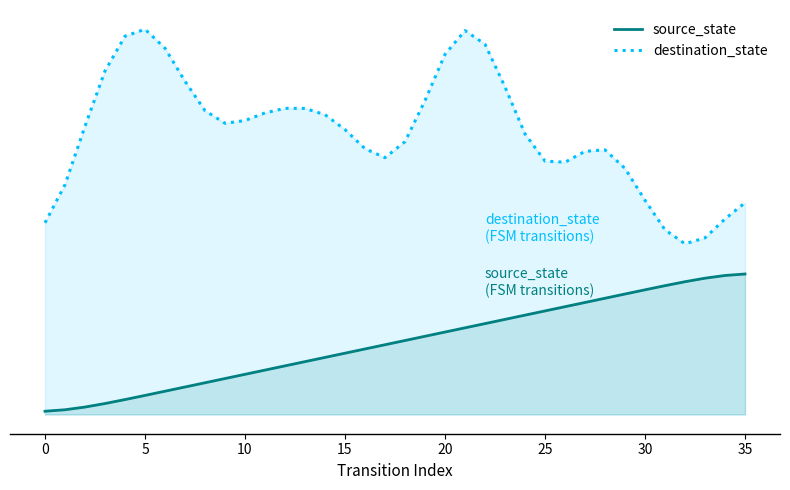

Which series has the largest total across all categories?

destination_state